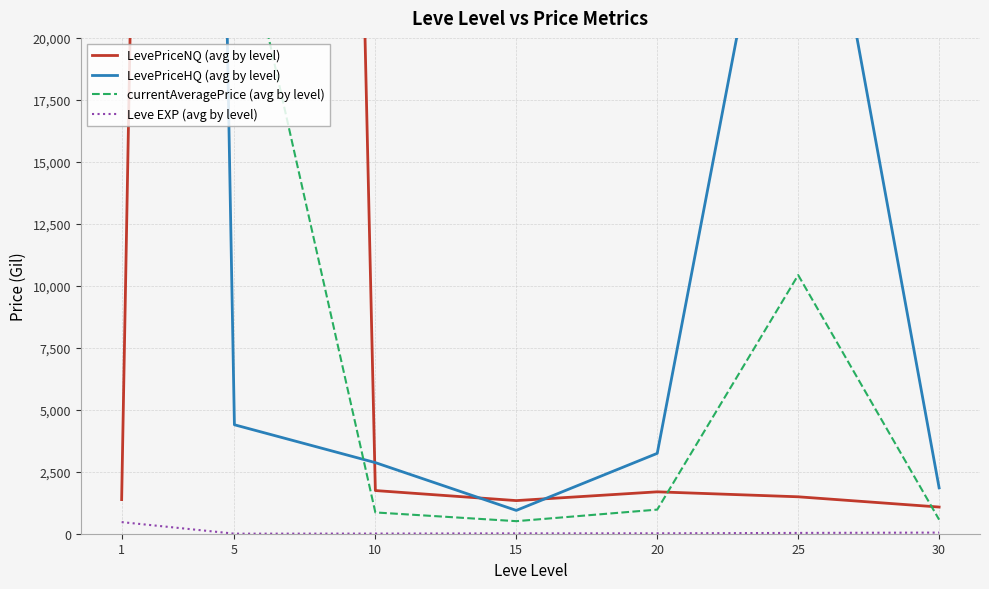

Reading left to right, list all the values displayed in this chart.

LevePriceNQ (avg by level): 1376.4	251204.2	1741.4	1336.2	1689.9	1489.6	1076.3
LevePriceHQ (avg by level): 252162.4	4395.0	2868.3	940.5	3241.7	32986.5	1850.4
currentAveragePrice (avg by level): 42922.6	26148.1	858.6	506.4	972.6	10432.6	567.7
Leve EXP (avg by level): 468.5	2.3	5.3	14.2	16.3	31.8	45.5